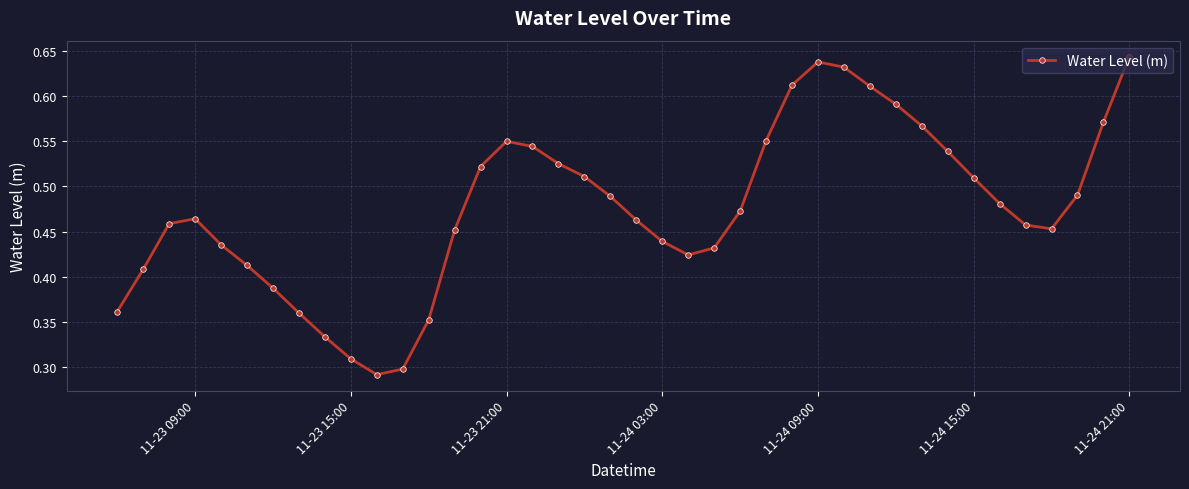

How many lines are shown in the chart?

1